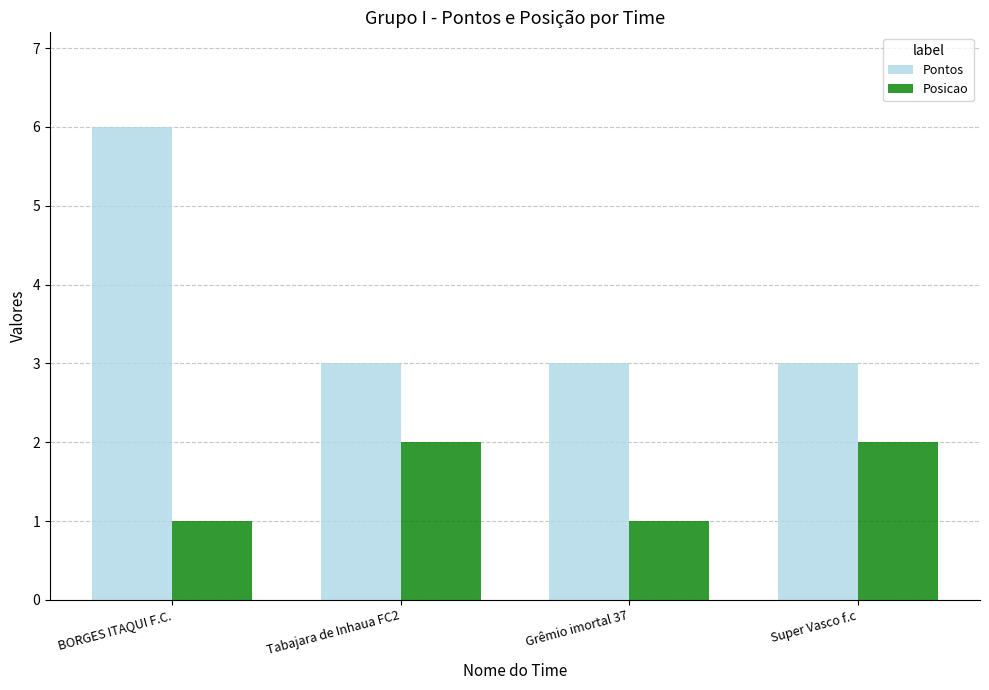

What is the maximum value shown in the chart?

6